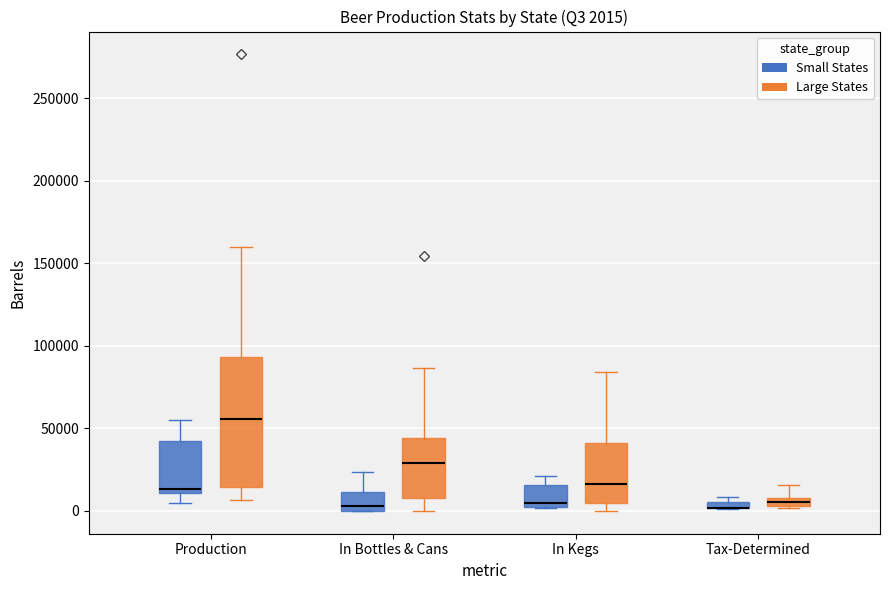

Which box is the tallest, from its lower edge to its upper edge?

Production (Large States)